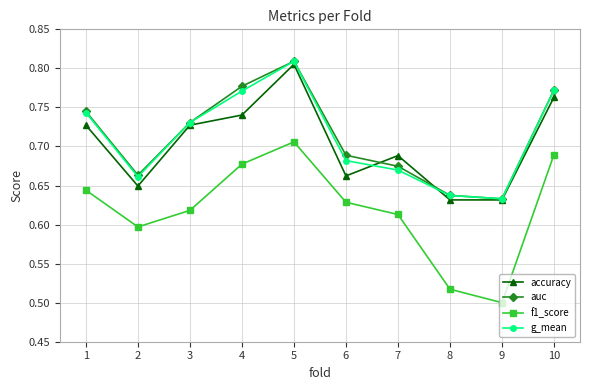

How many accuracy values are between 0 and 1?

10